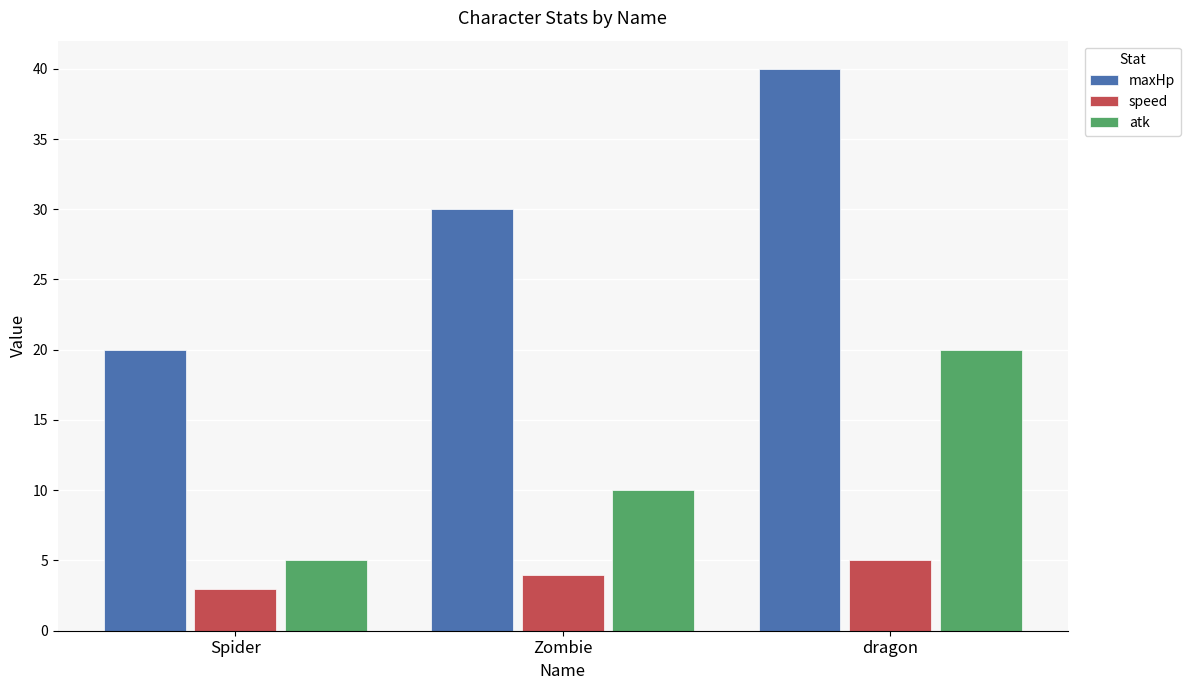

What is the difference between the maximum and second lowest values in the speed series?

1